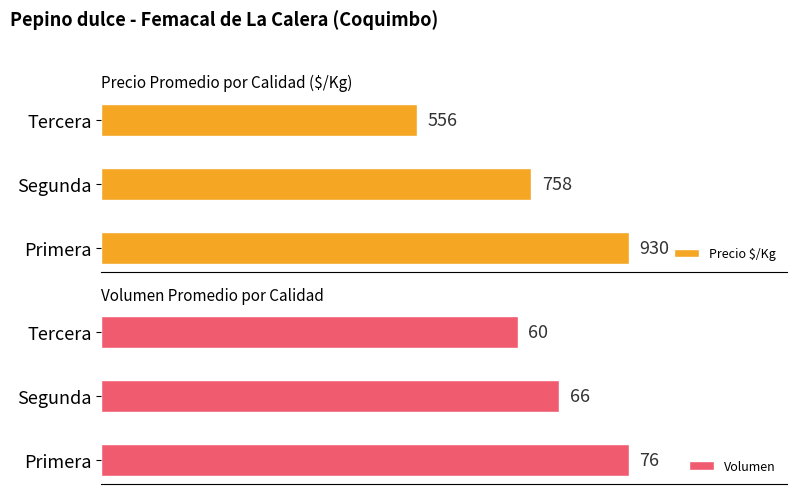

At which label is Precio $/Kg closest to 743?

Segunda